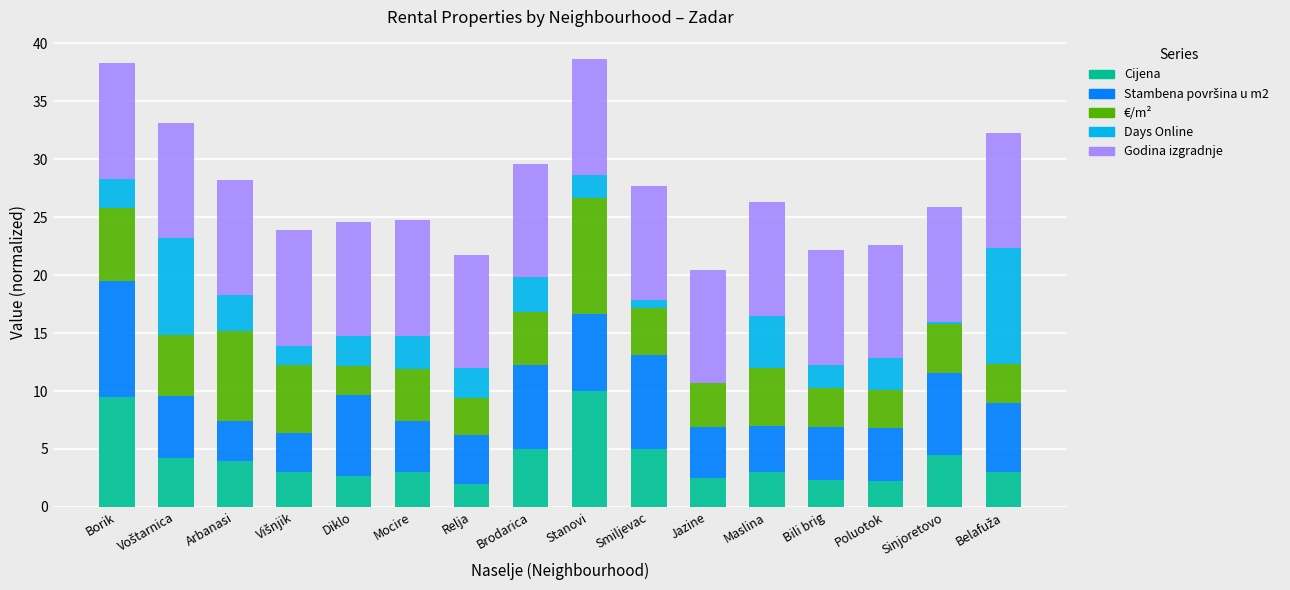

Is it true that Cijena equals 2.1 at Sinjoretovo?

False